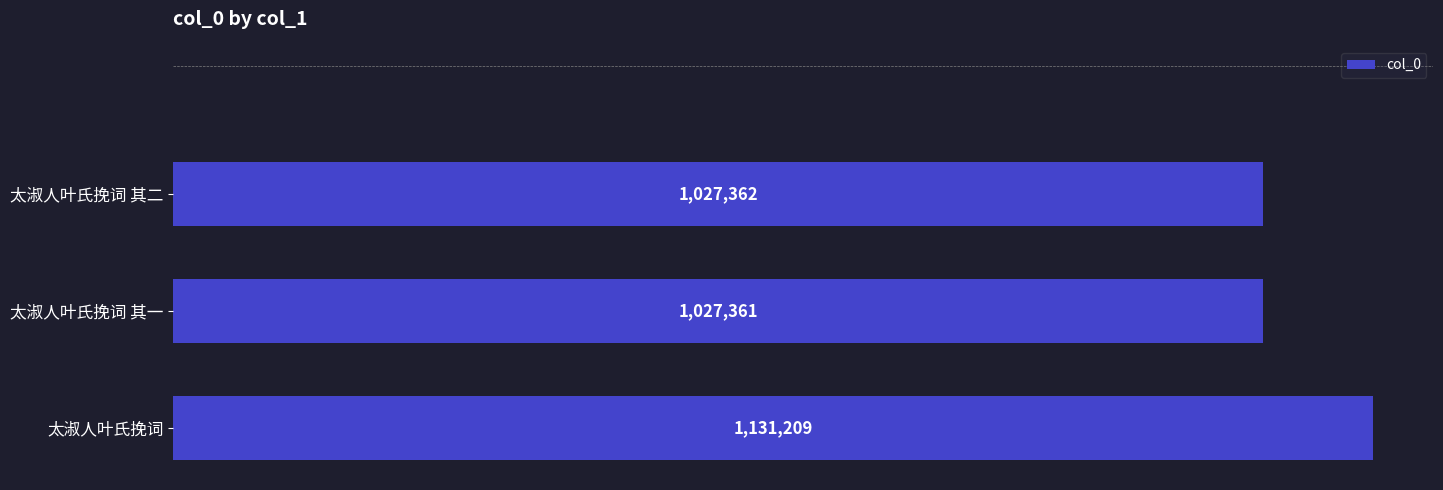

Rank the categories by value from highest to lowest.

太淑人叶氏挽词, 太淑人叶氏挽词 其二, 太淑人叶氏挽词 其一